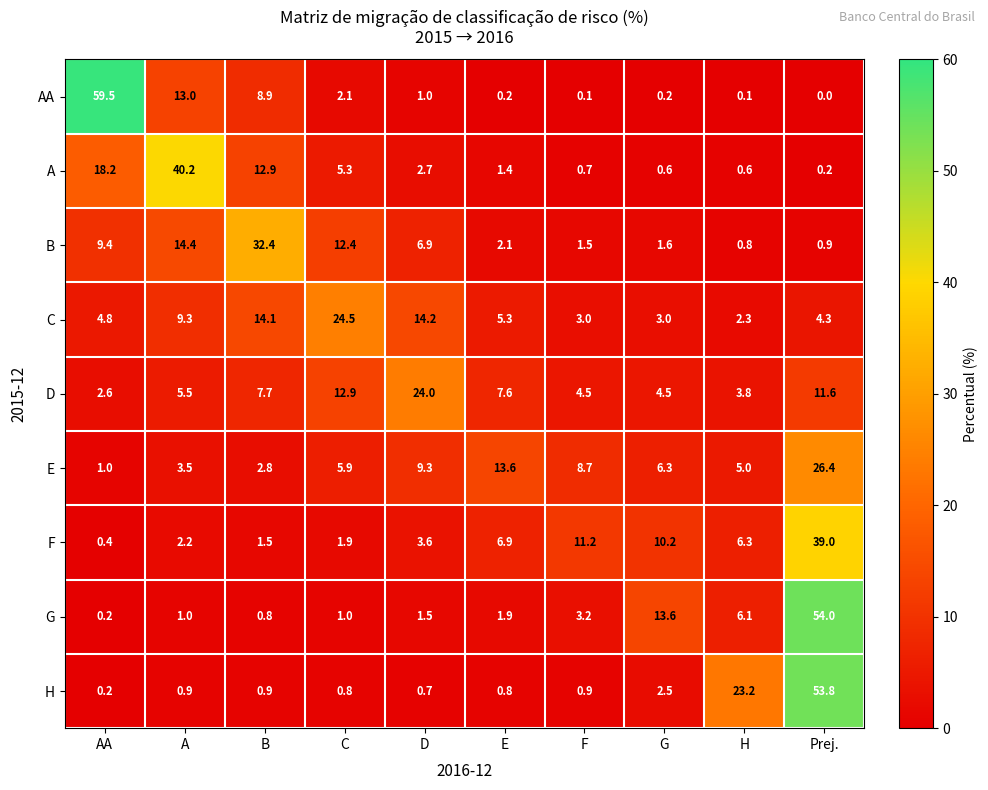

What is the greatest value displayed?

59.5